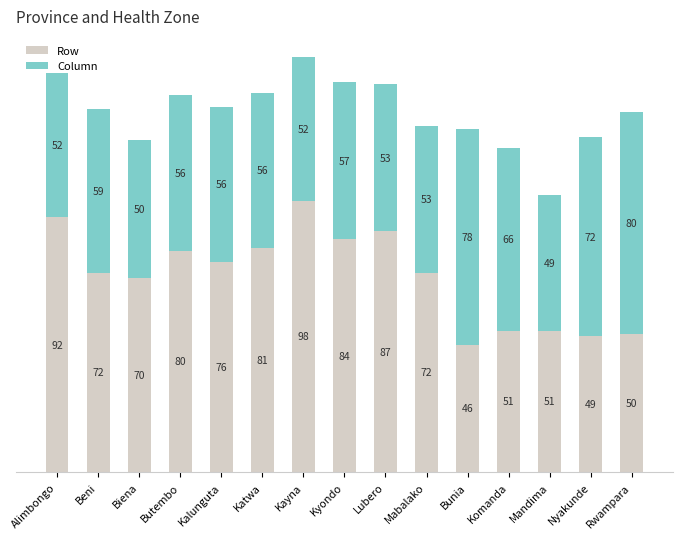

What is the average value of the Row series?

71